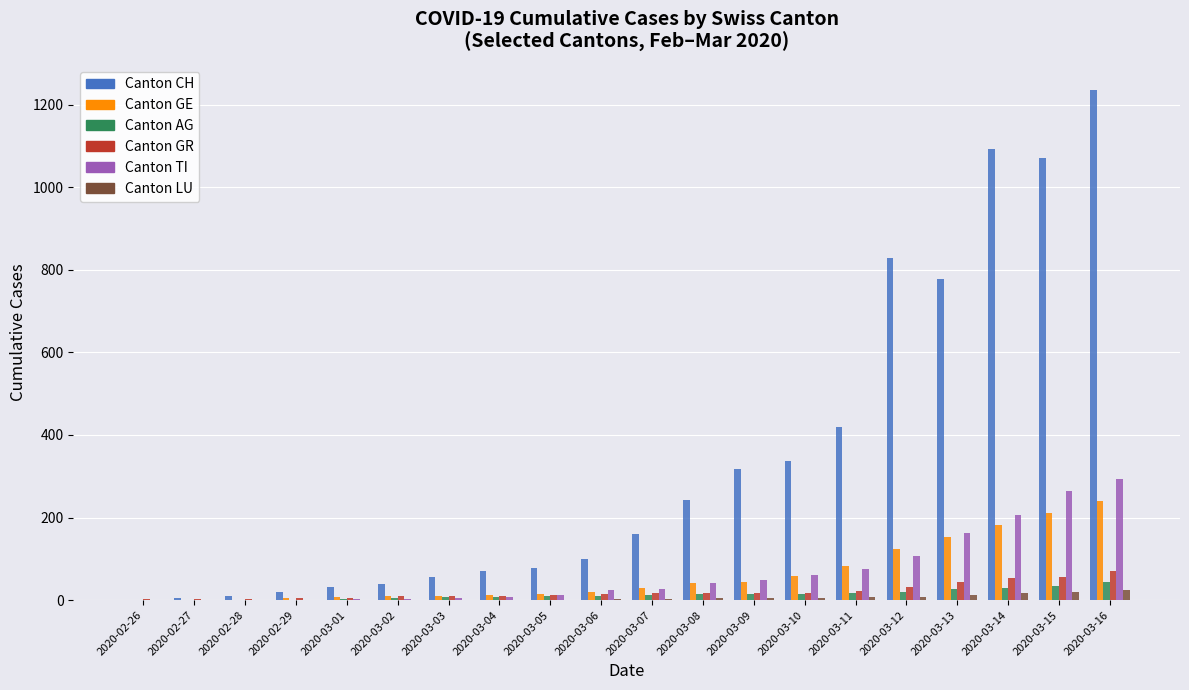

Count the number of categories in the chart.

20